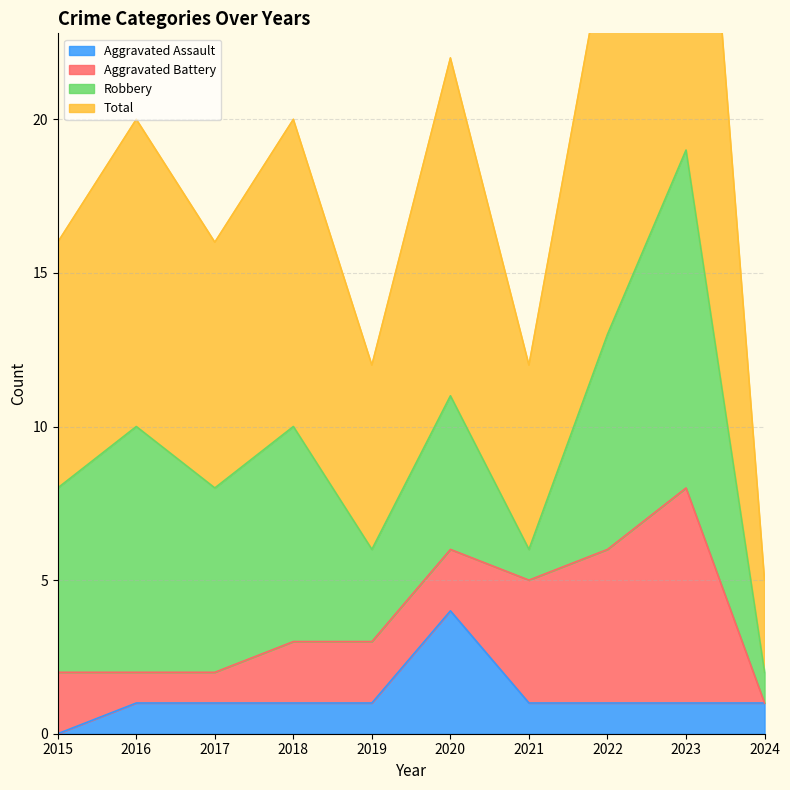

At which category does Aggravated Assault reach its first local peak?

2020